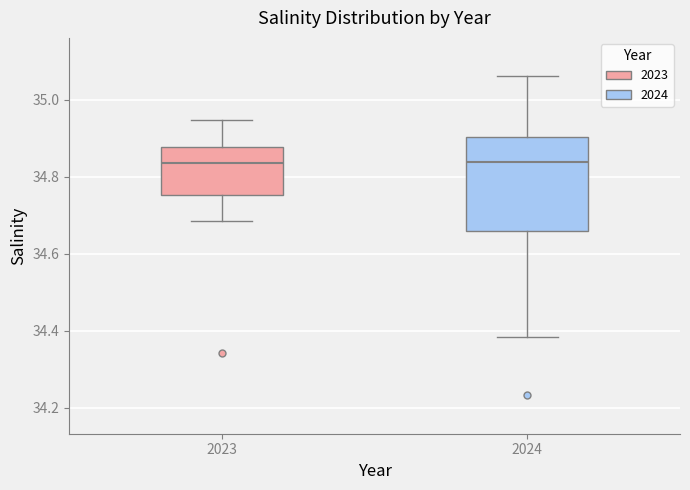

Reading left to right, read every box against the y-axis: the position of its median line, the range the box covers, and the ends of its whiskers. The values are not printed on the chart, so give them approximately, as read against the axis.

2023: median 34.84, box 34.76 to 34.88, whiskers 34.68 to 34.94
2024: median 34.84, box 34.66 to 34.90, whiskers 34.38 to 35.06